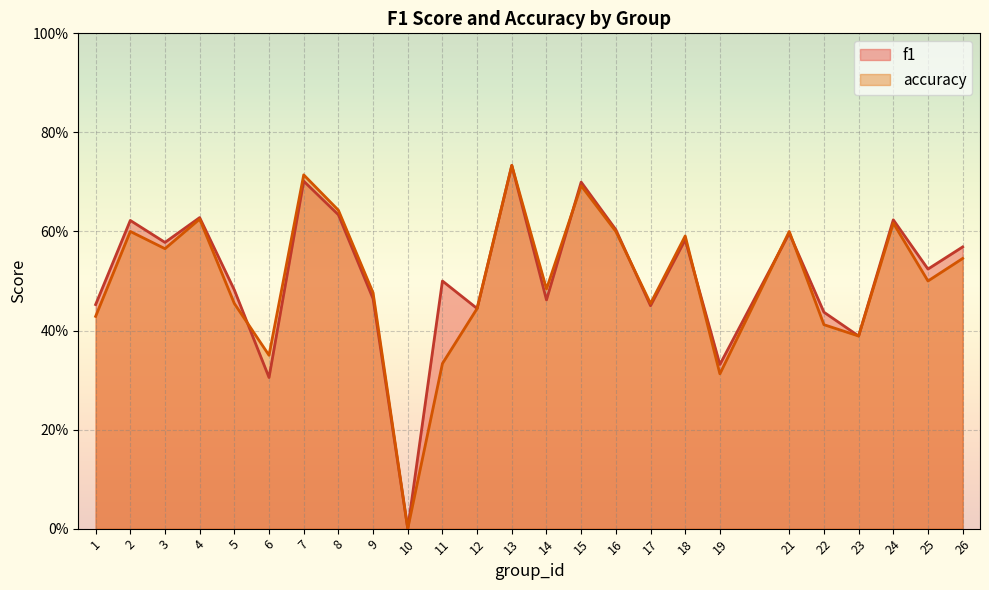

The value of accuracy_line at 24 is 0.6. True or false?

True